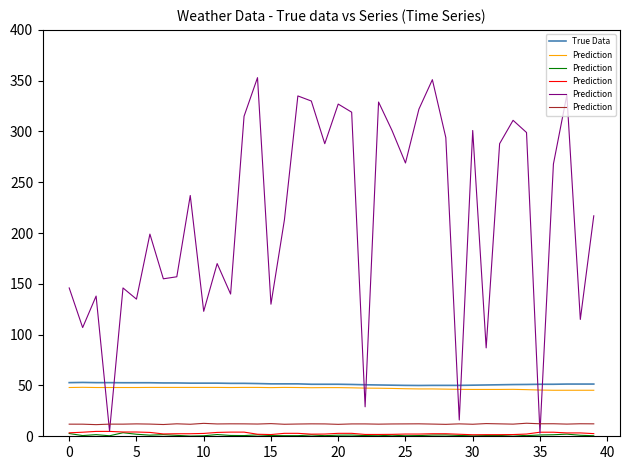

What is the label of the 29th point from the right?

11